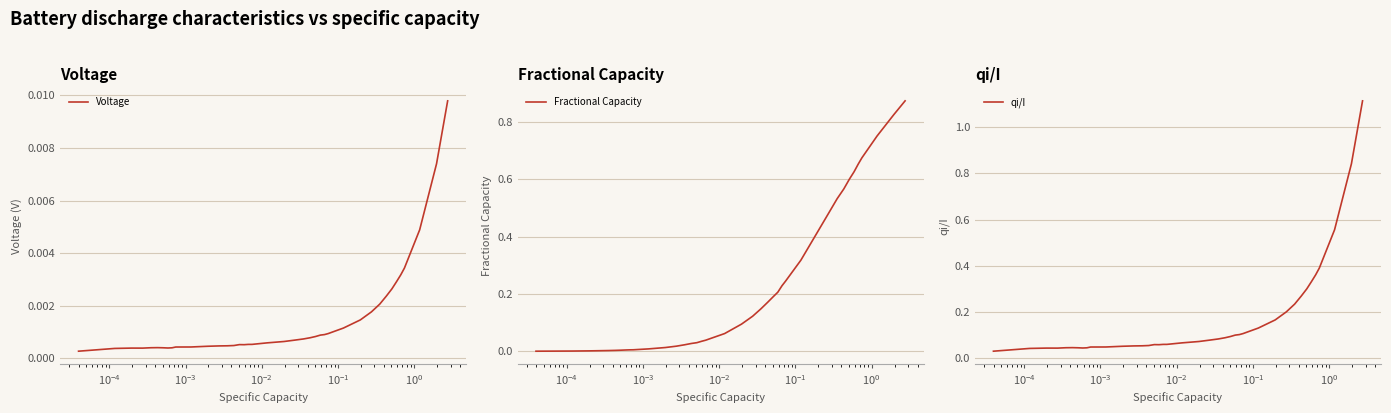

In qi/I, how many points are higher than both neighbors (excluding endpoints)?

3